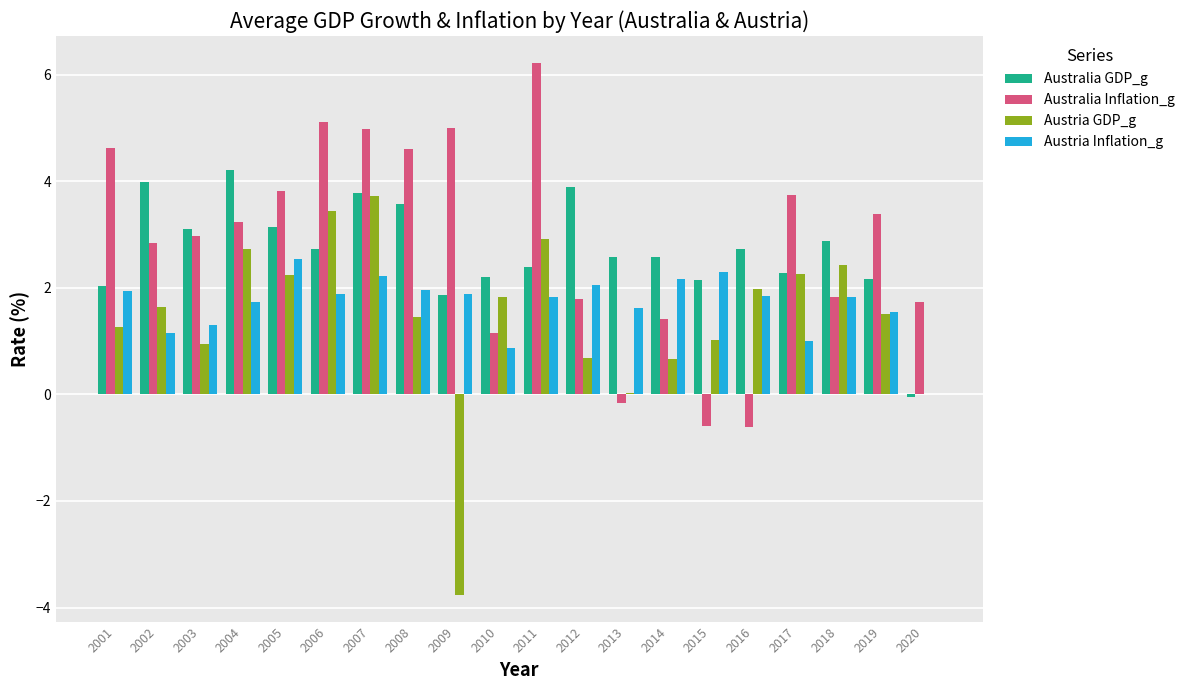

Which series has the largest total across all categories?

Australia Inflation_g